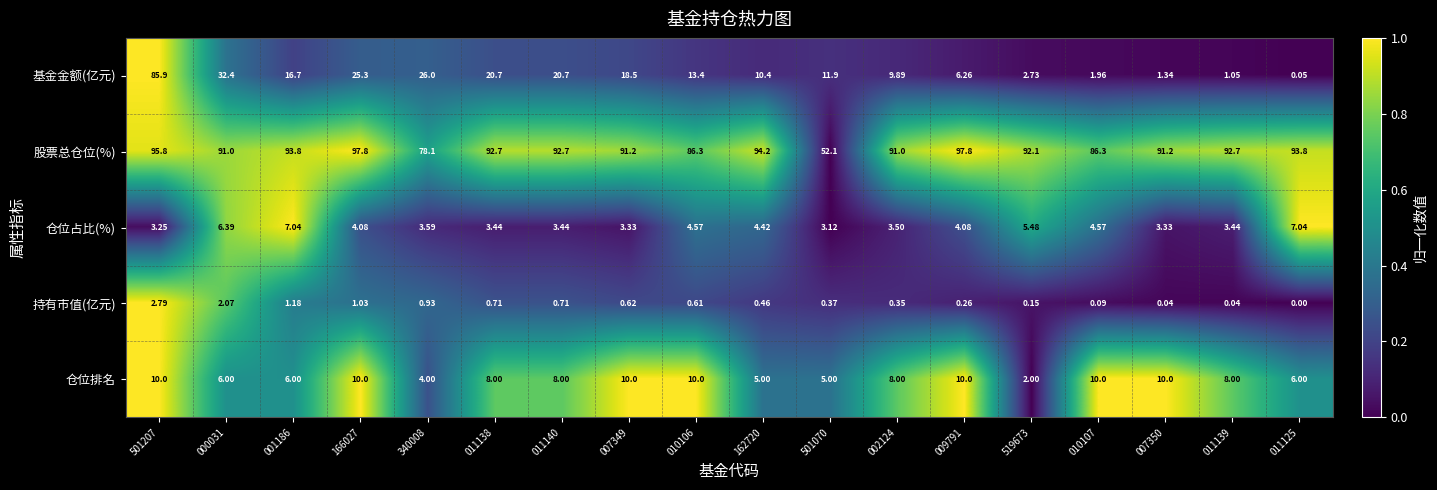

Which series changed the most between 007349 and 010106?

基金金额(亿元)